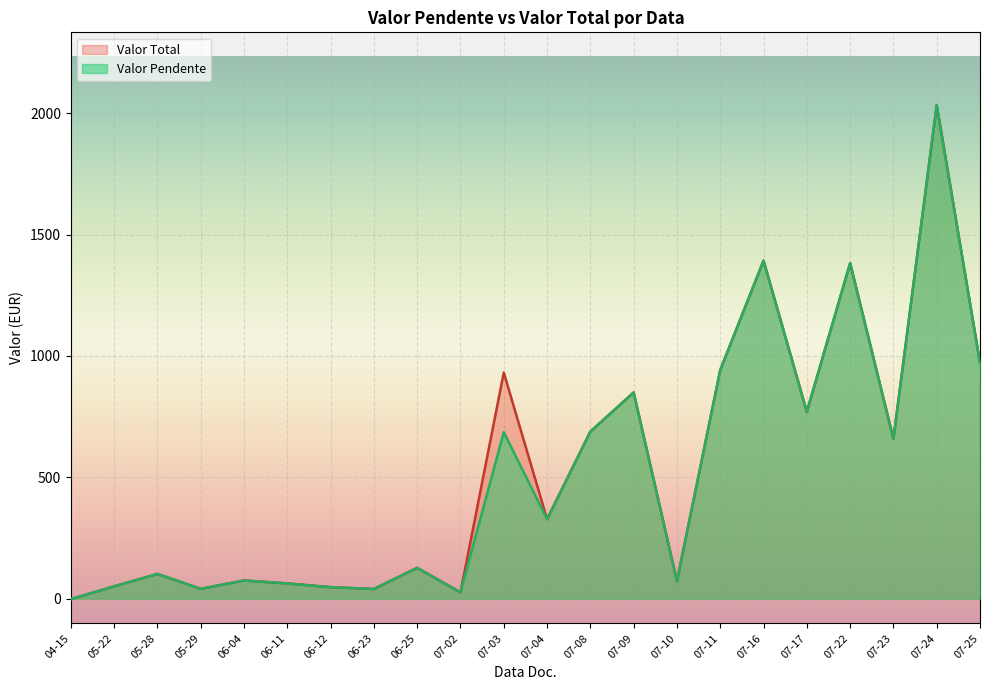

Is the value of Valor Total at 07-17 greater than the value of Valor Pendente at 05-28?

Yes